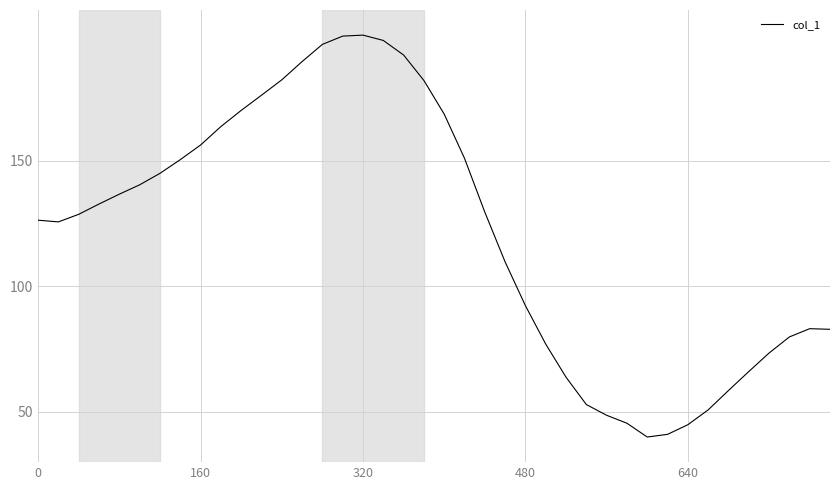

What is the minimum value shown in the chart?

40.0